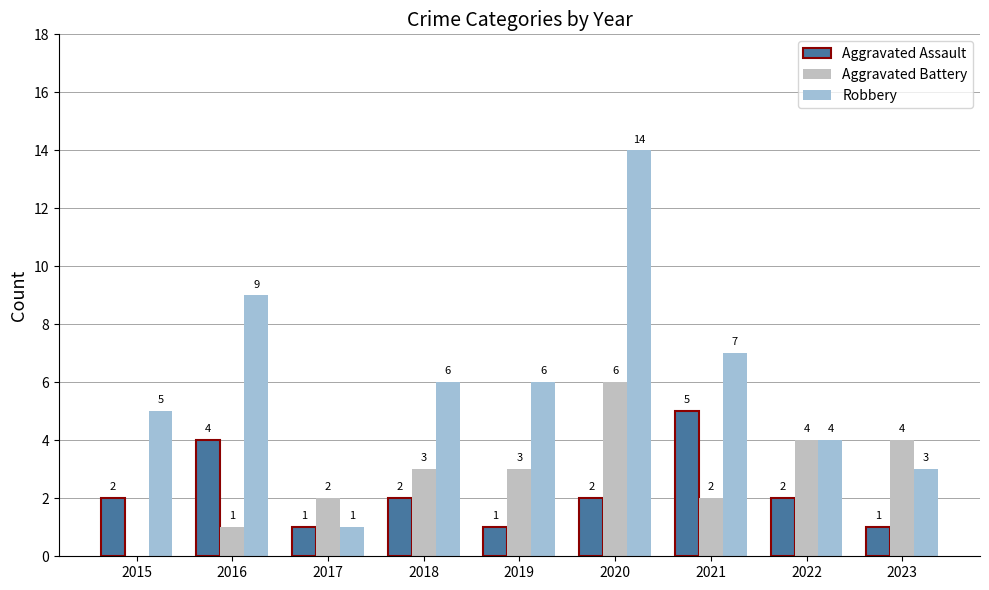

Read the Aggravated Assault value at 2015.

2